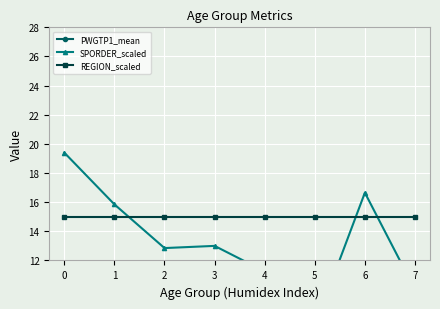

Read the PWGTP1_mean value at 6.

162.2